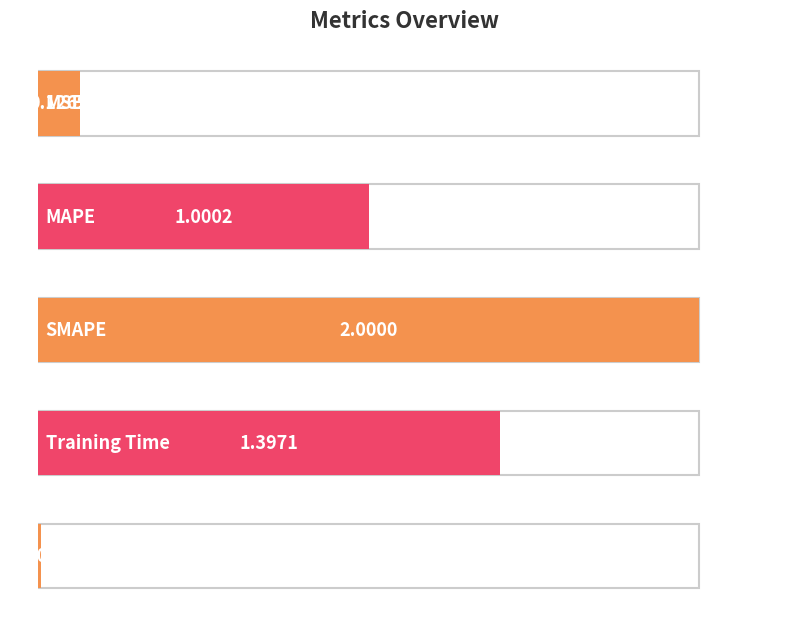

What position from the left is MSE?

1